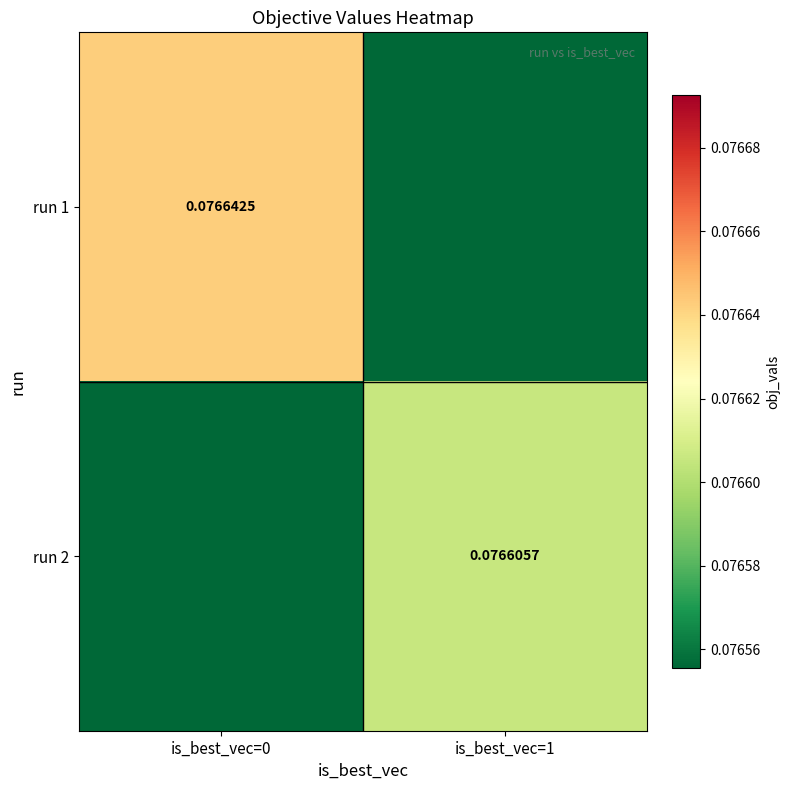

Is the value of run 2 at is_best_vec=1 greater than the value of run 1 at is_best_vec=0?

No